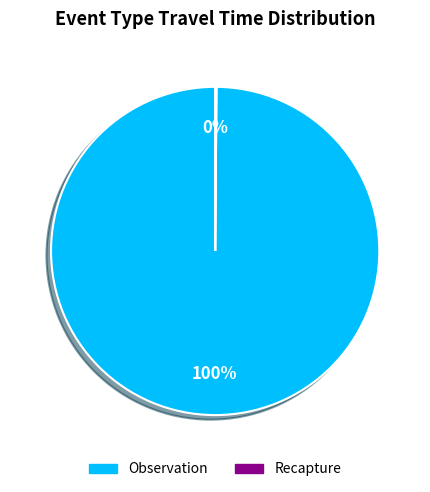

Is there any slice that represents more than half of the pie?

Yes